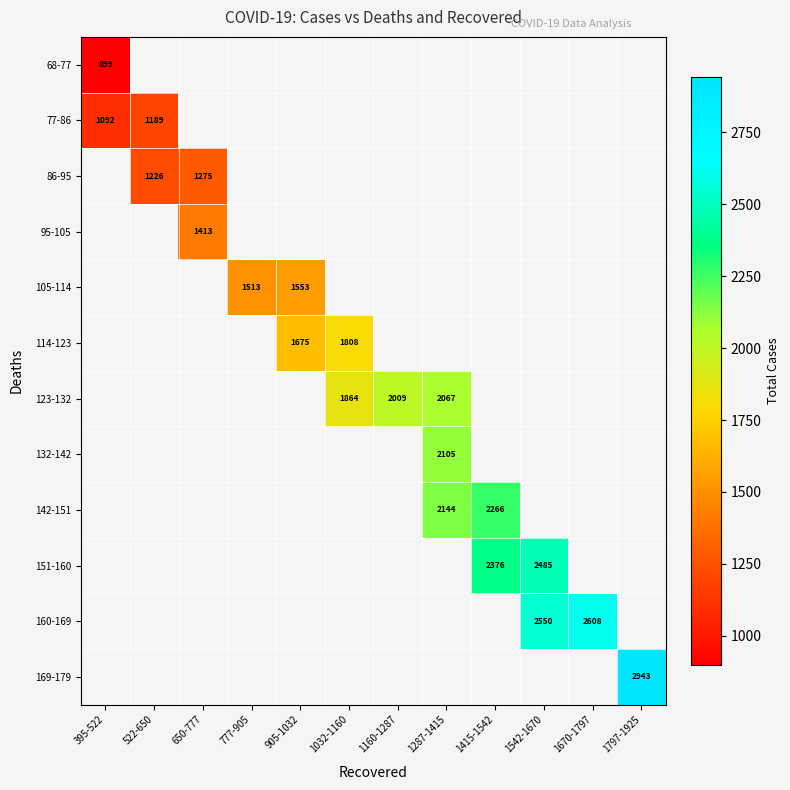

The value of 86-95 at 522-650 is 1226. True or false?

True